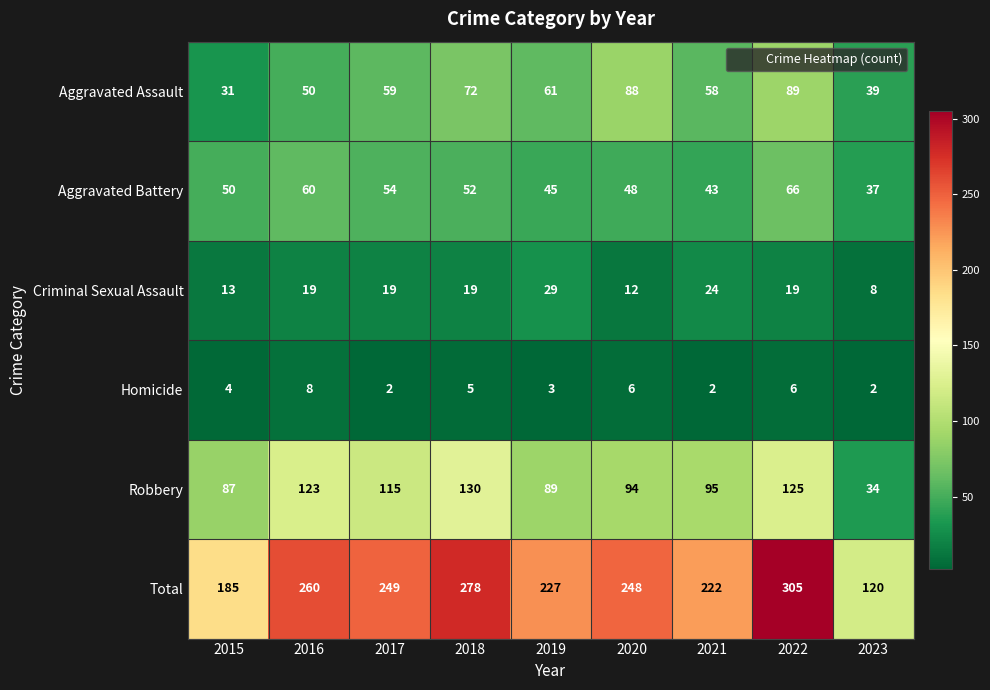

What is the approximate value of Robbery at 2021?

95